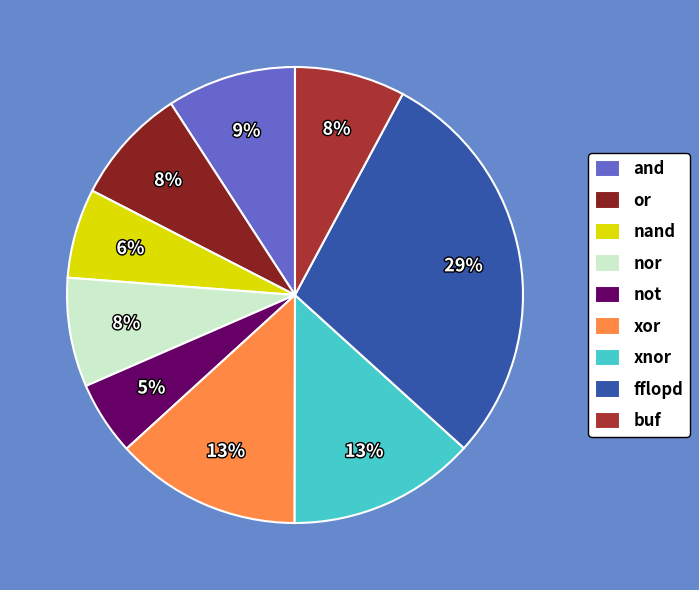

Is it true that nor is 14% of the pie?

False